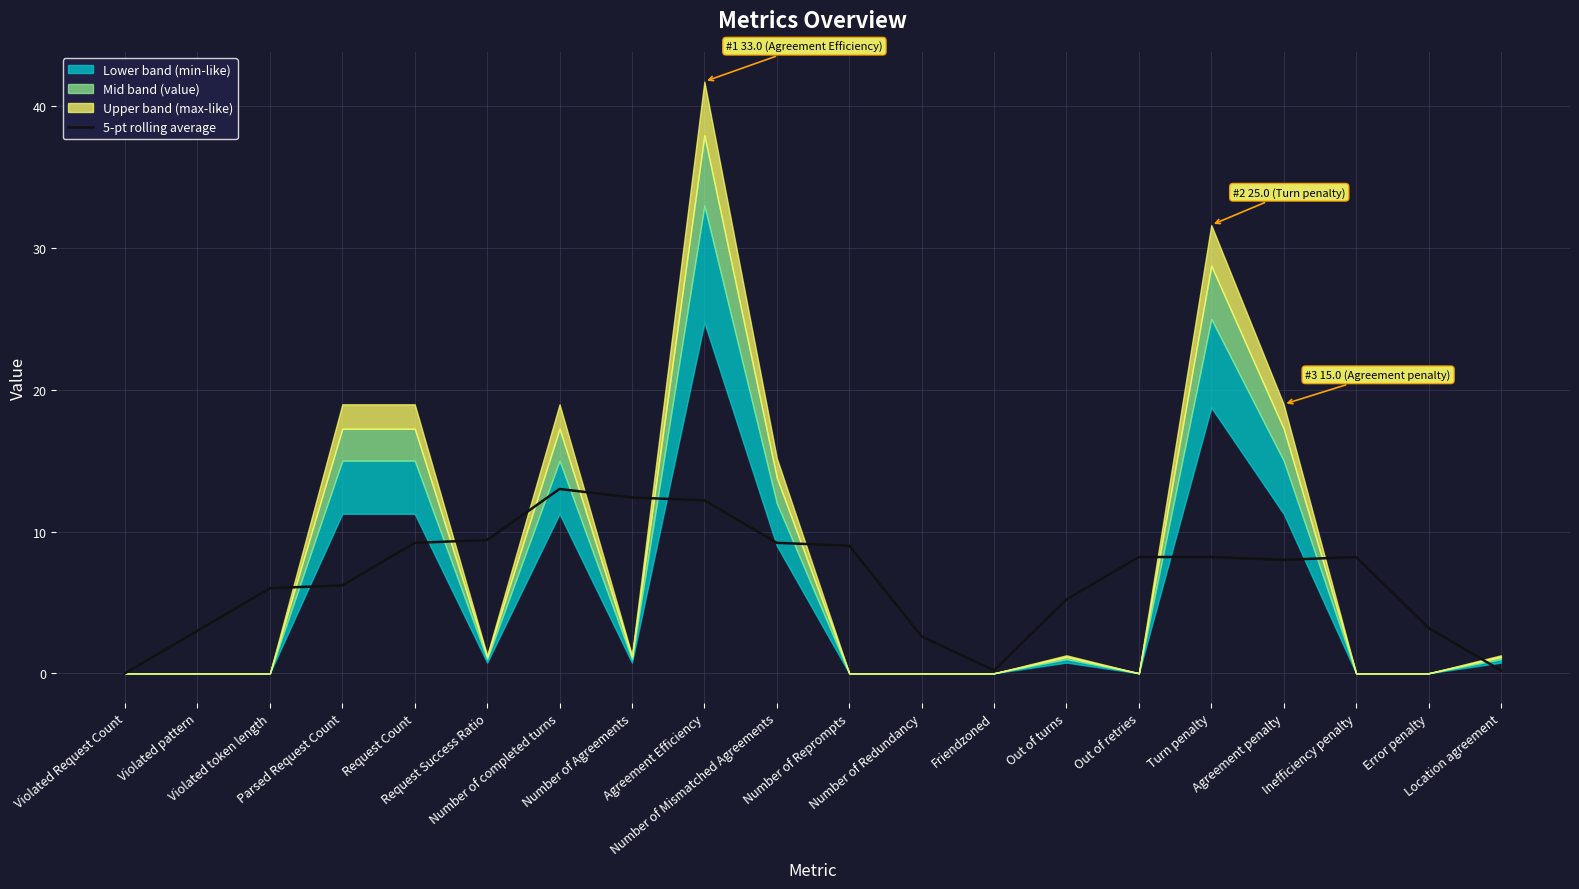

Between Violated Request Count and Location agreement, which is larger?

Location agreement